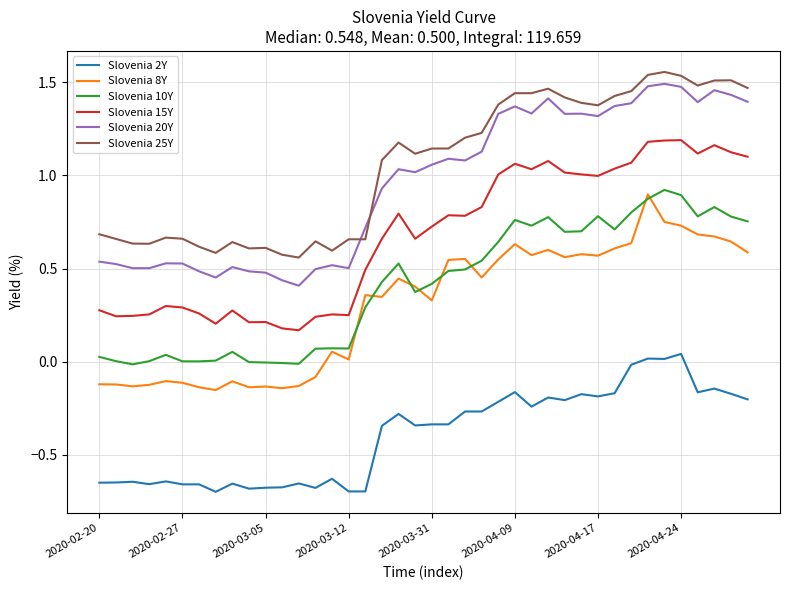

True or false: Slovenia 2Y and Slovenia 10Y intersect in this chart.

False